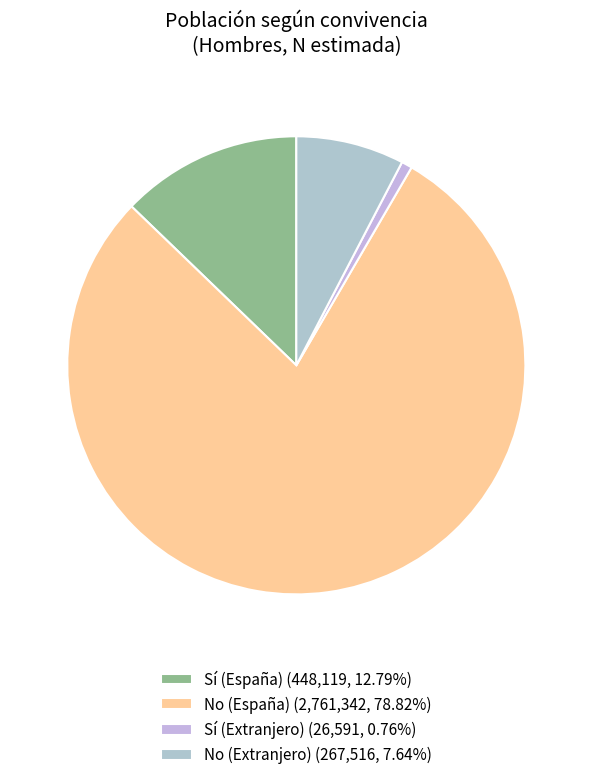

Which slice is the smallest?

Sí (Extranjero)